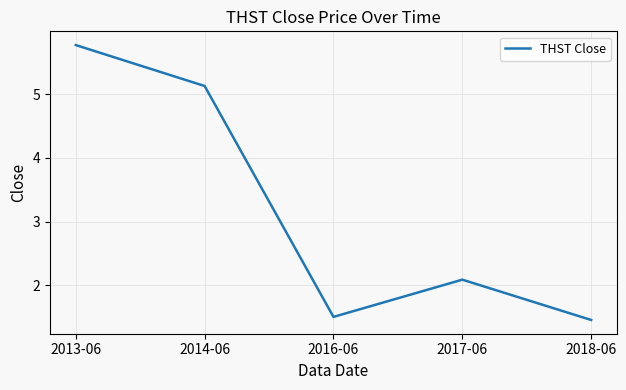

The value at 2018-06 is 1.5. True or false?

True